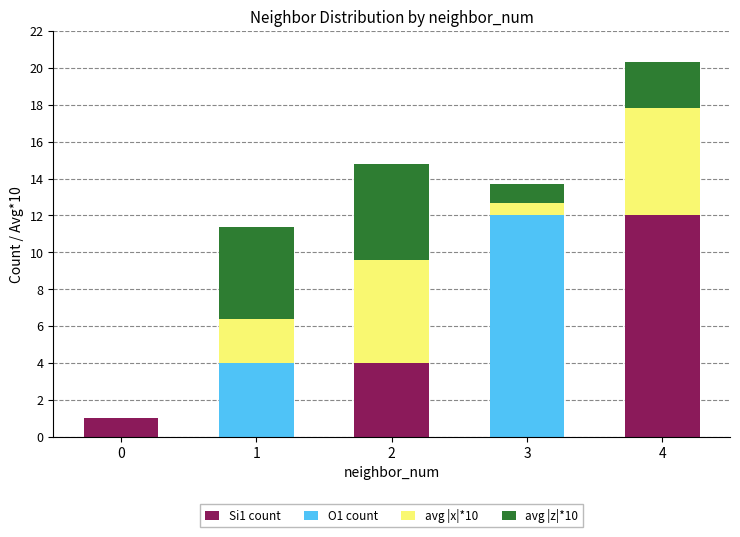

What is the sum of the Si1 count values at 3 and 2?

4.0